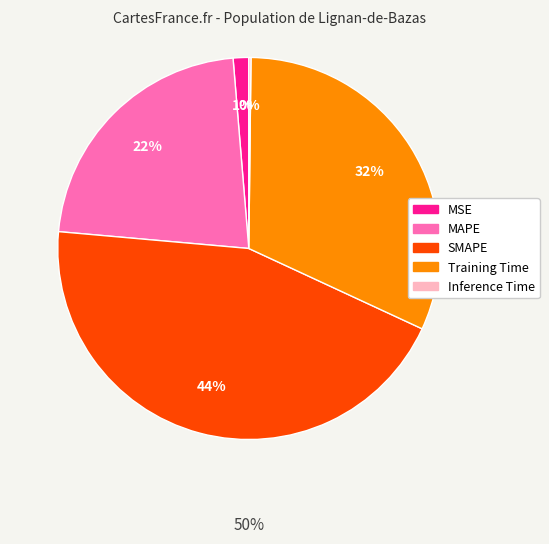

The Training Time slice represents 32% of the pie. True or false?

True